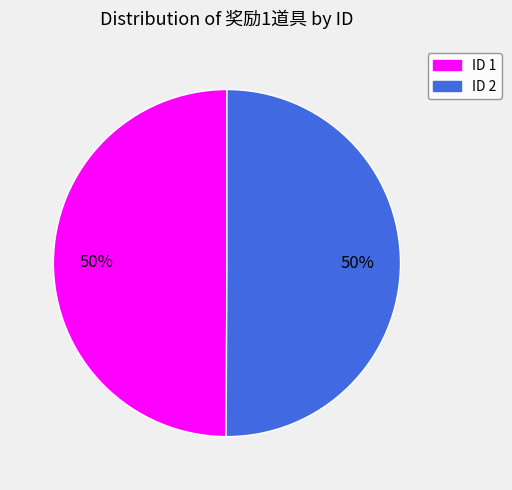

To the nearest percent, what is the average slice percentage?

50%